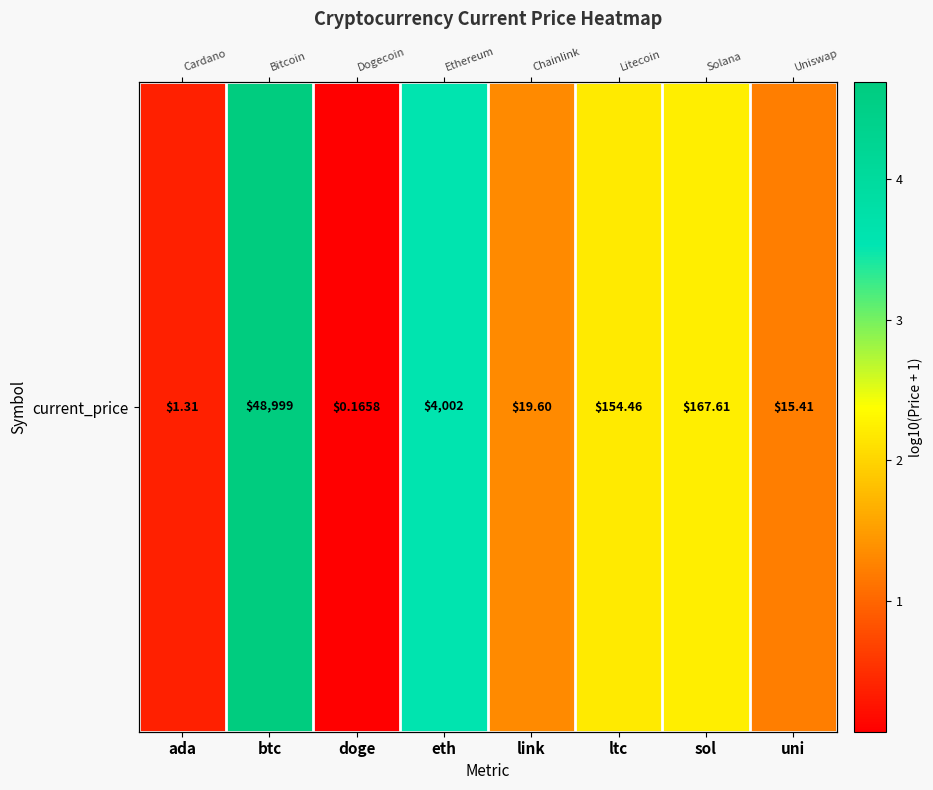

What is the change in value from ada to btc?

+4.3